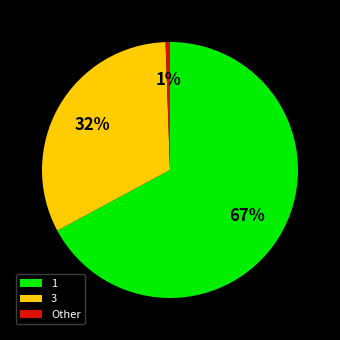

Does Other represent more than half of the total?

No